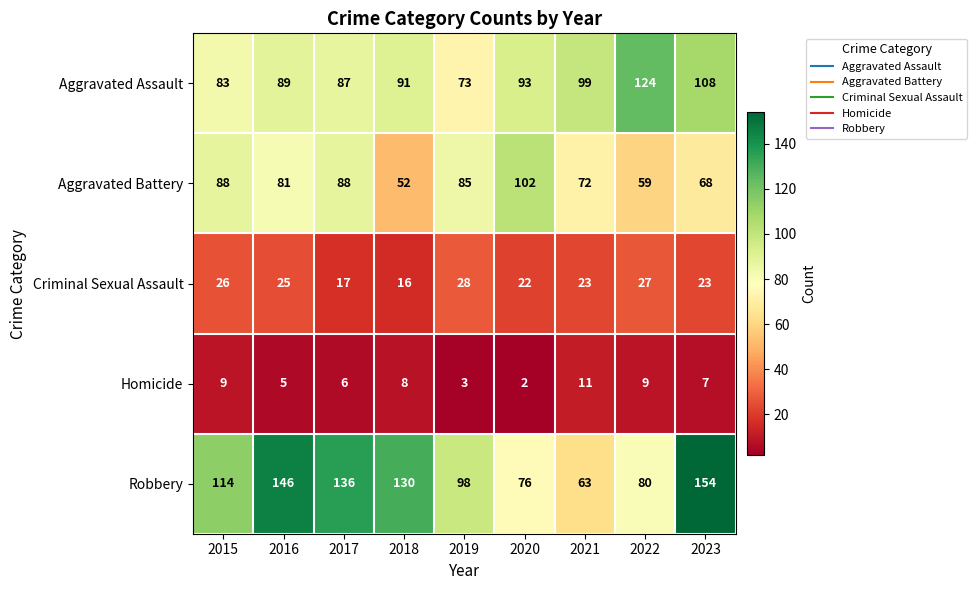

True or false: Criminal Sexual Assault has a value of 15 at 2016.

False